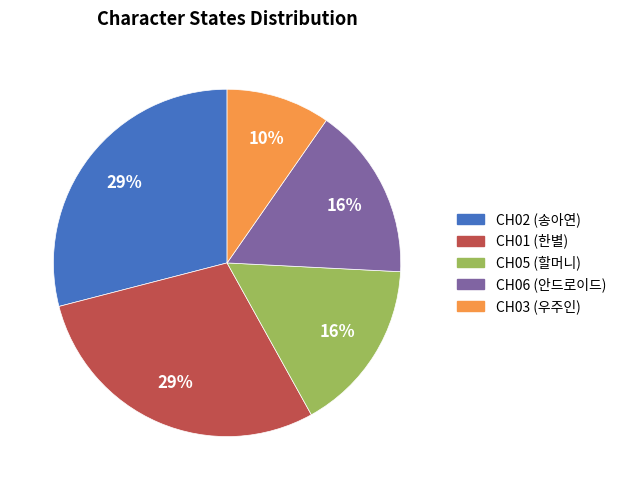

To the nearest percent, what percentage of the pie is CH05 (할머니)?

16%